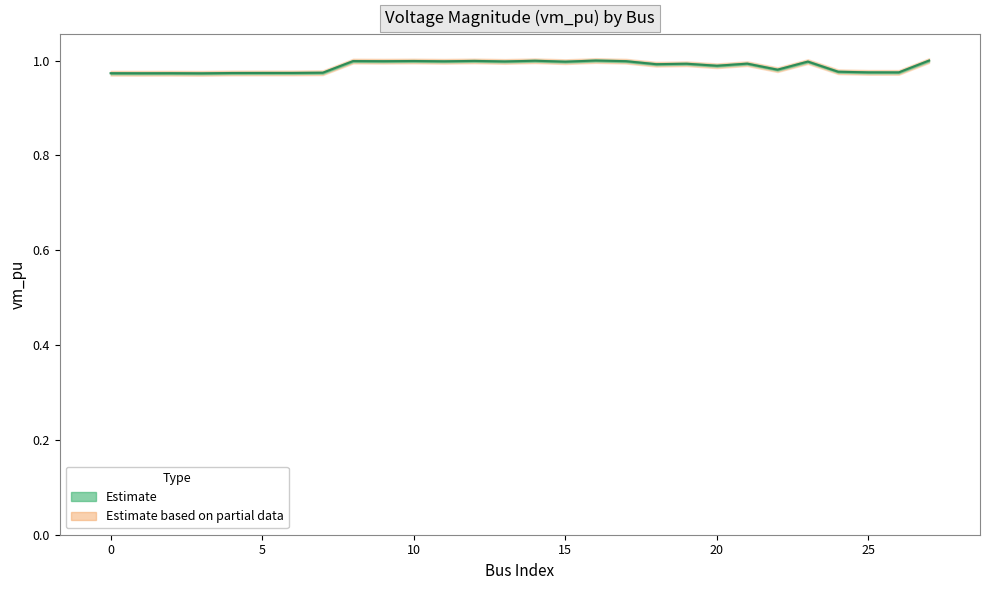

Count the number of data series in this chart.

2